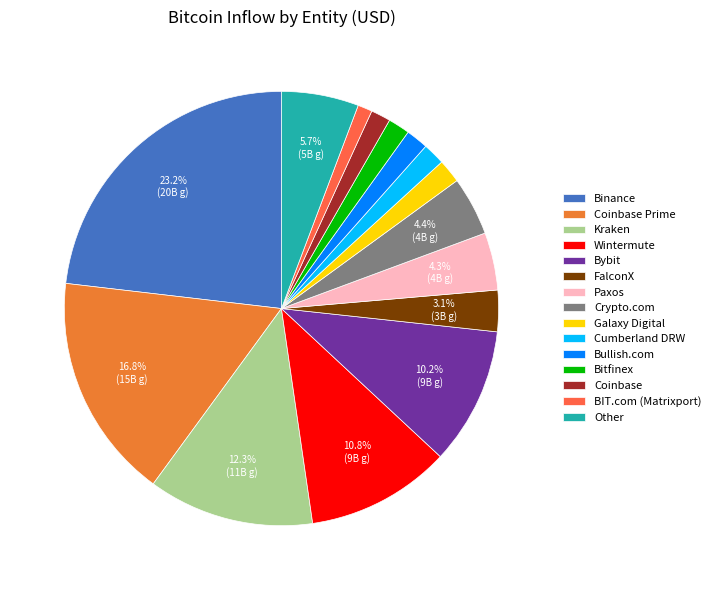

Is it true that Other is 6% of the pie?

True